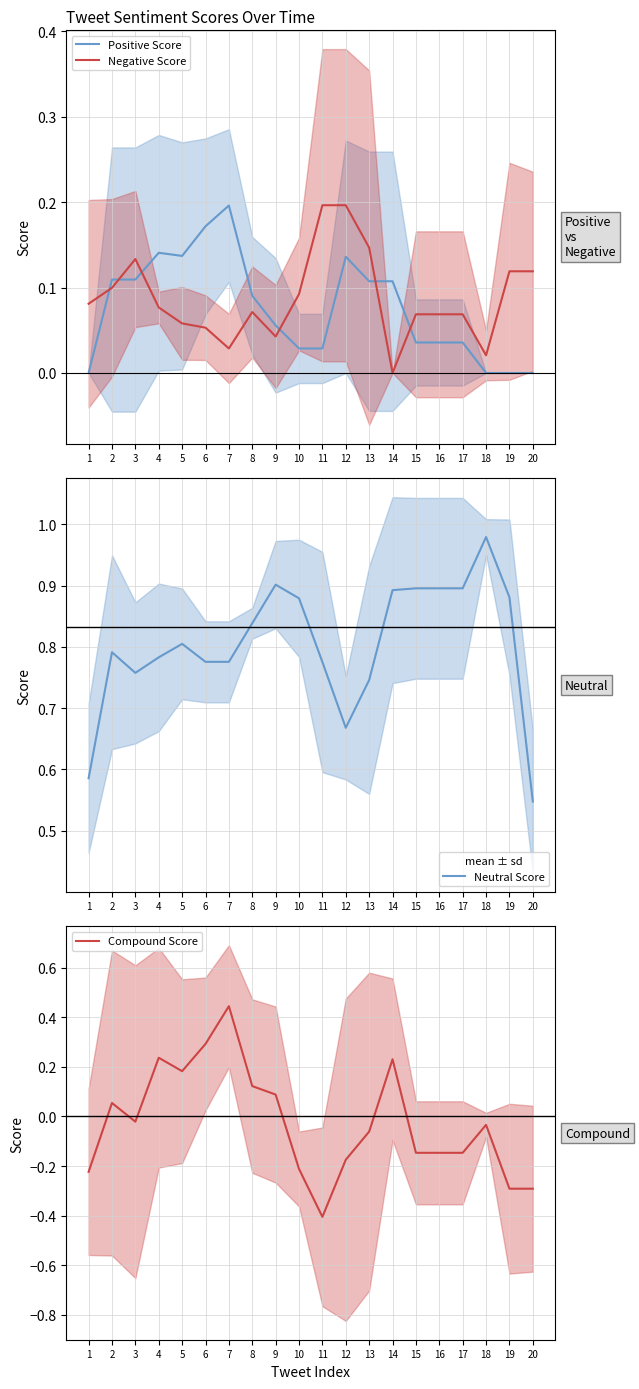

What value does the Negative Score series have at 19?

0.1